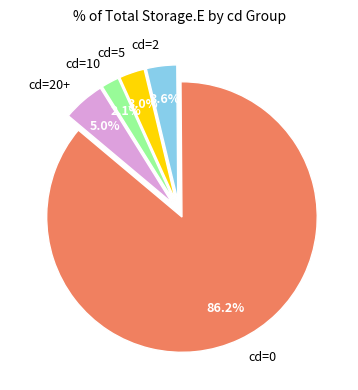

How many segments does this pie chart have?

5